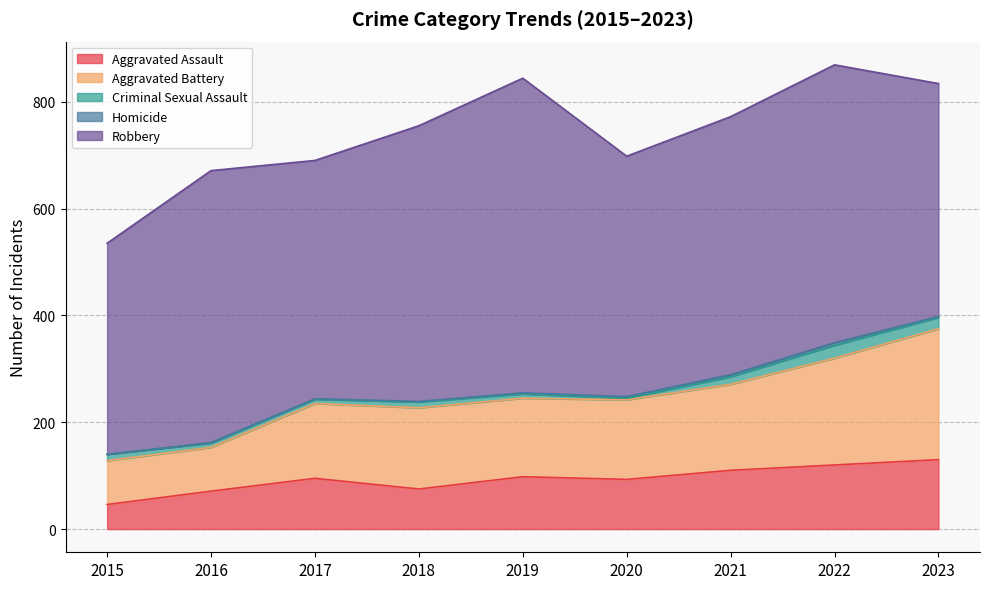

Reading left to right, transcribe all the data shown in this chart.

Aggravated Assault: 2015=46	2016=71	2017=95	2018=75	2019=98	2020=93	2021=110	2022=120	2023=130
Aggravated Battery: 2015=82	2016=82	2017=140	2018=152	2019=147	2020=149	2021=161	2022=200	2023=245
Criminal Sexual Assault: 2015=12	2016=8	2017=8	2018=11	2019=8	2020=3	2021=14	2022=24	2023=21
Homicide: 2015=0	2016=1	2017=1	2018=1	2019=2	2020=3	2021=4	2022=5	2023=2
Robbery: 2015=395	2016=509	2017=446	2018=516	2019=589	2020=450	2021=483	2022=520	2023=436